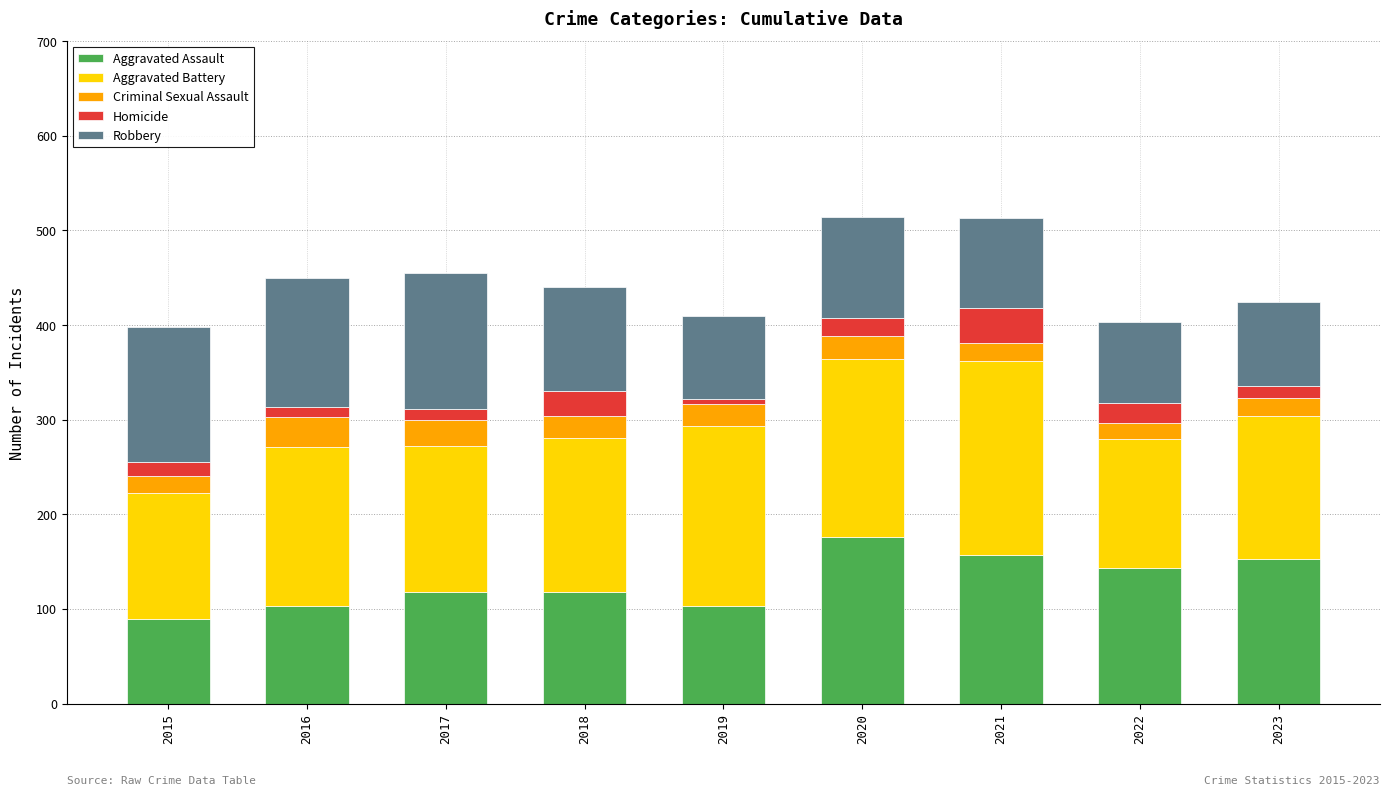

What is the total value across all series at 2018?

440